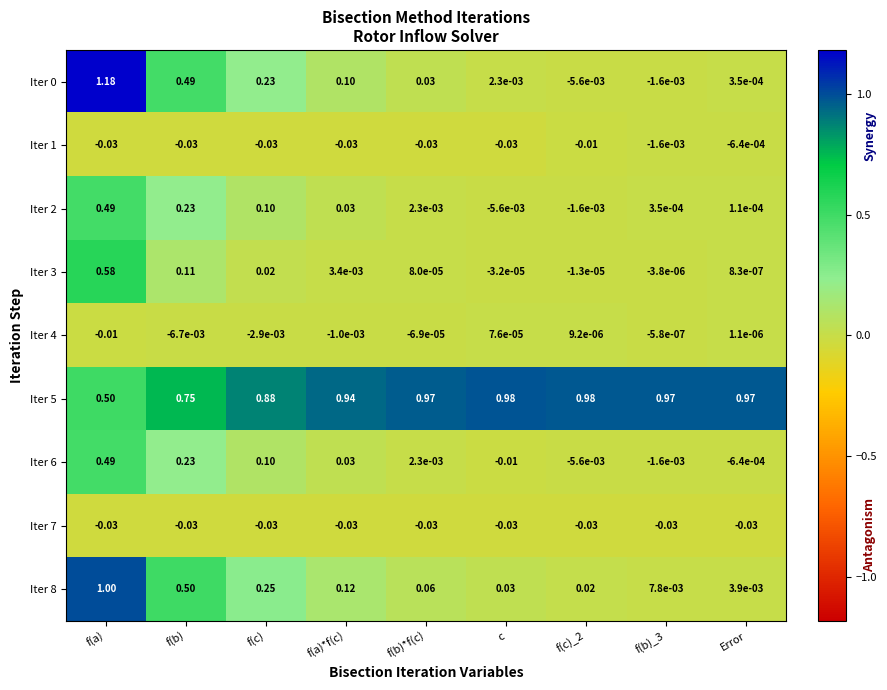

How many negative values does the Iter 3 series have?

3